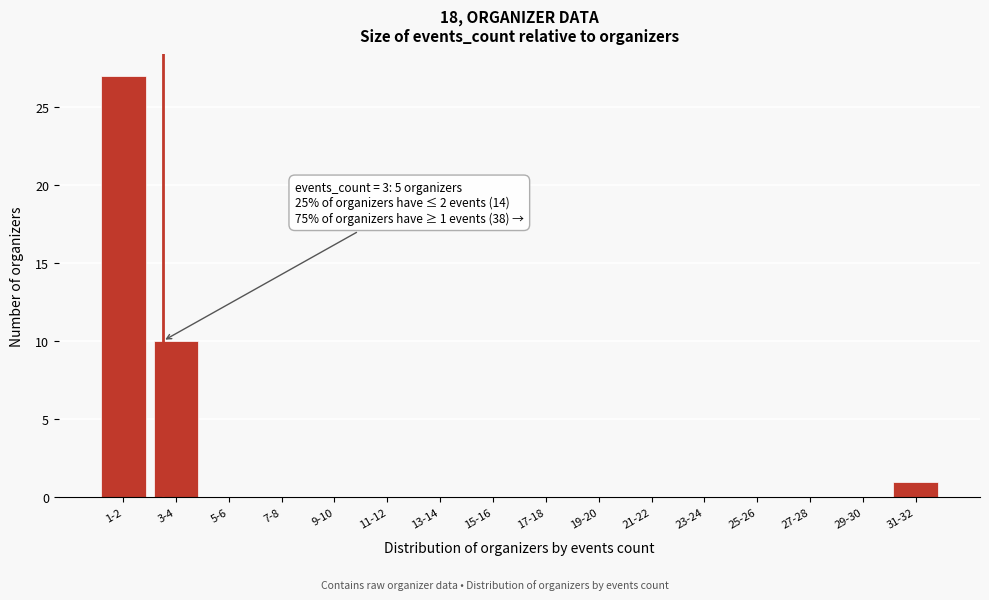

Reading left to right, extract all data points from this chart.

1-2=27	3-4=10	5-6=0	7-8=0	9-10=0	11-12=0	13-14=0	15-16=0	17-18=0	19-20=0	21-22=0	23-24=0	25-26=0	27-28=0	29-30=0	31-32=1